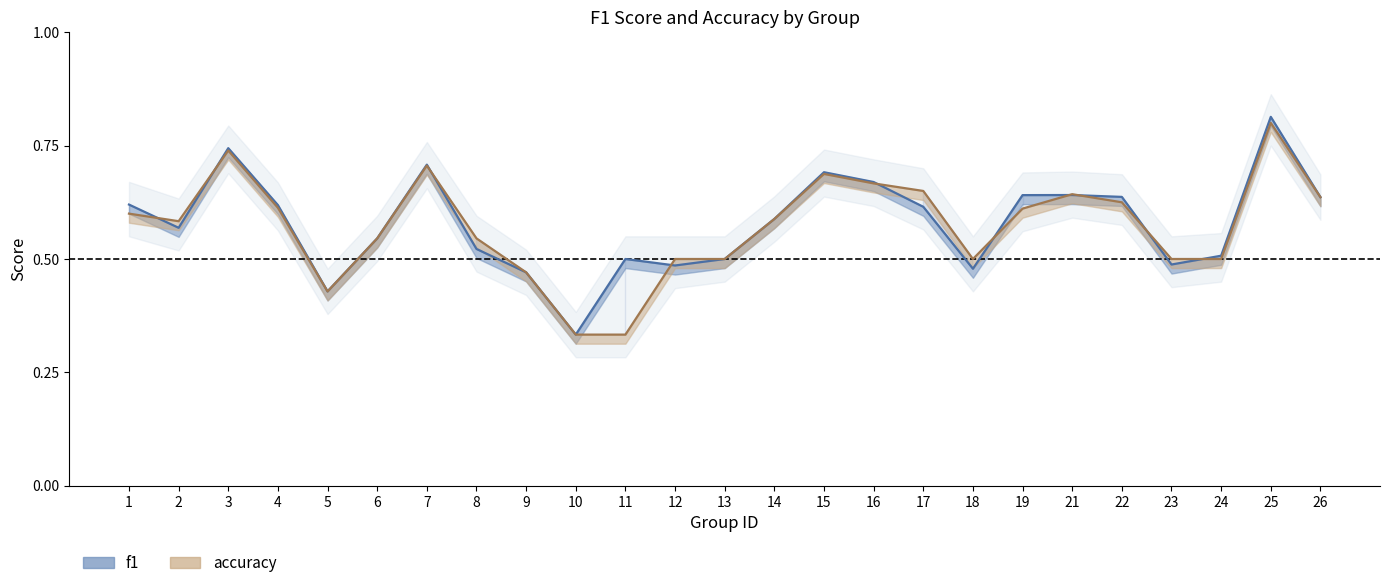

True or false: f1 and accuracy intersect in this chart.

True